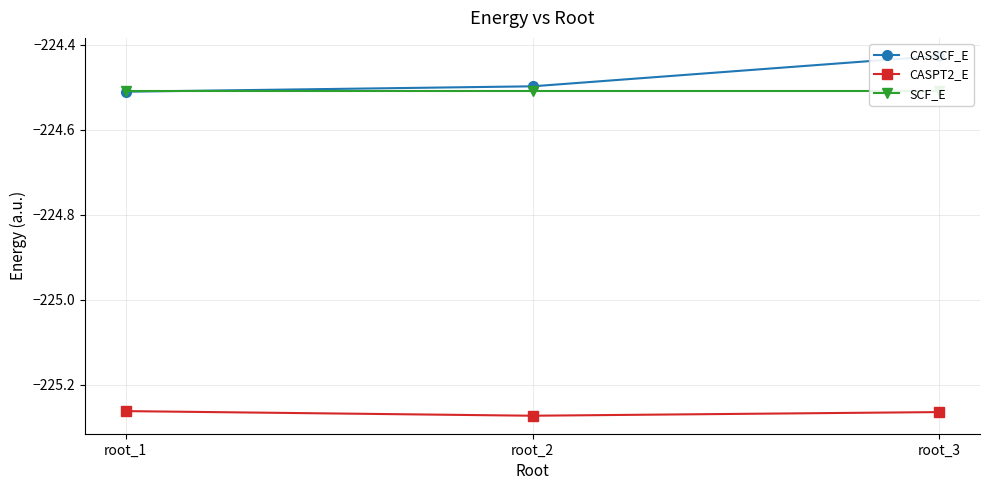

Which has a higher value, root_3 or root_1?

root_3